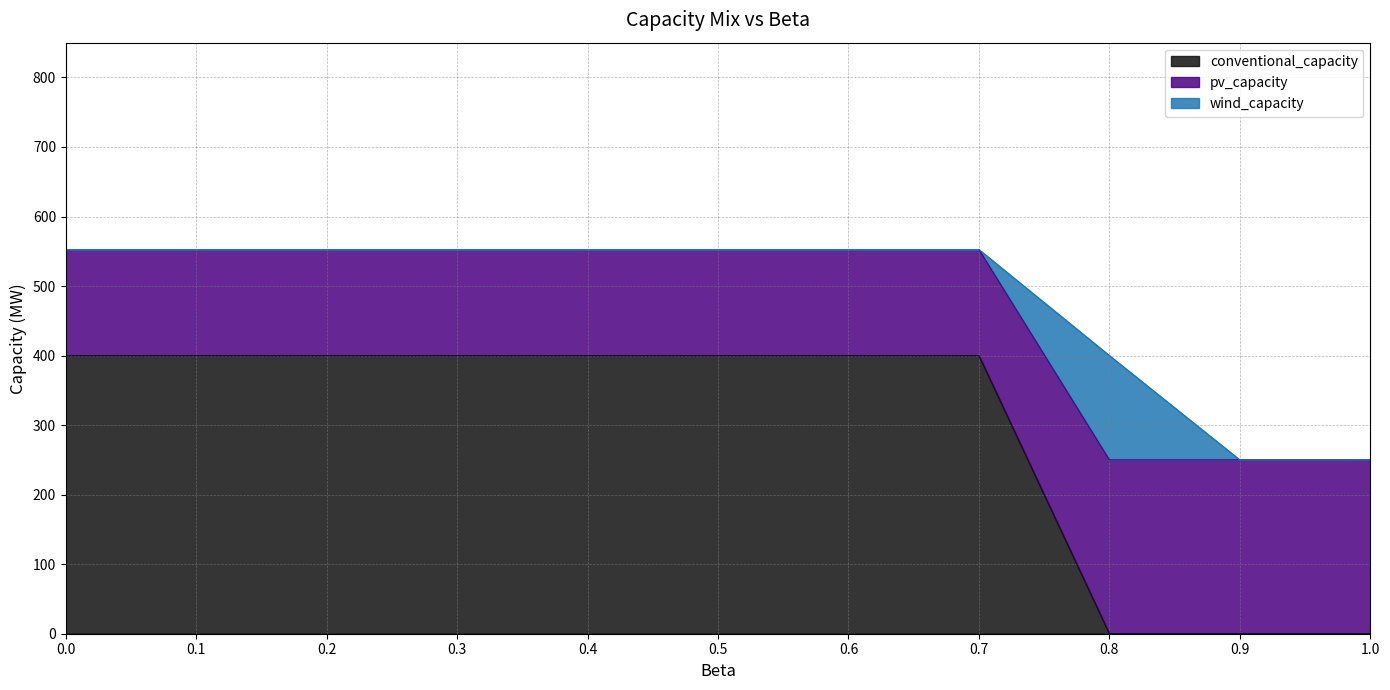

How many lines are shown in the chart?

3